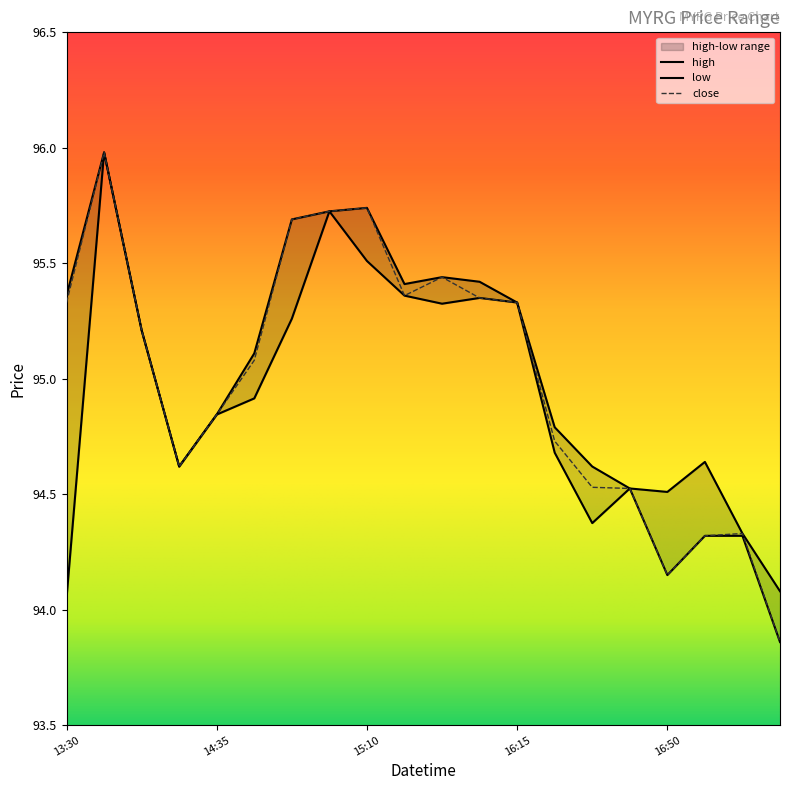

What is the label of the 11th point from the right?

2022-04-01 15:40